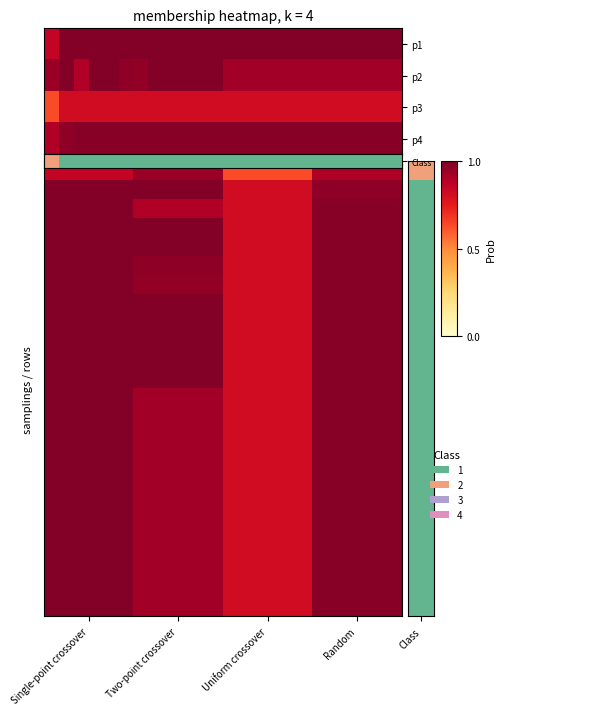

Which series has the widest spread of values?

Uniform crossover